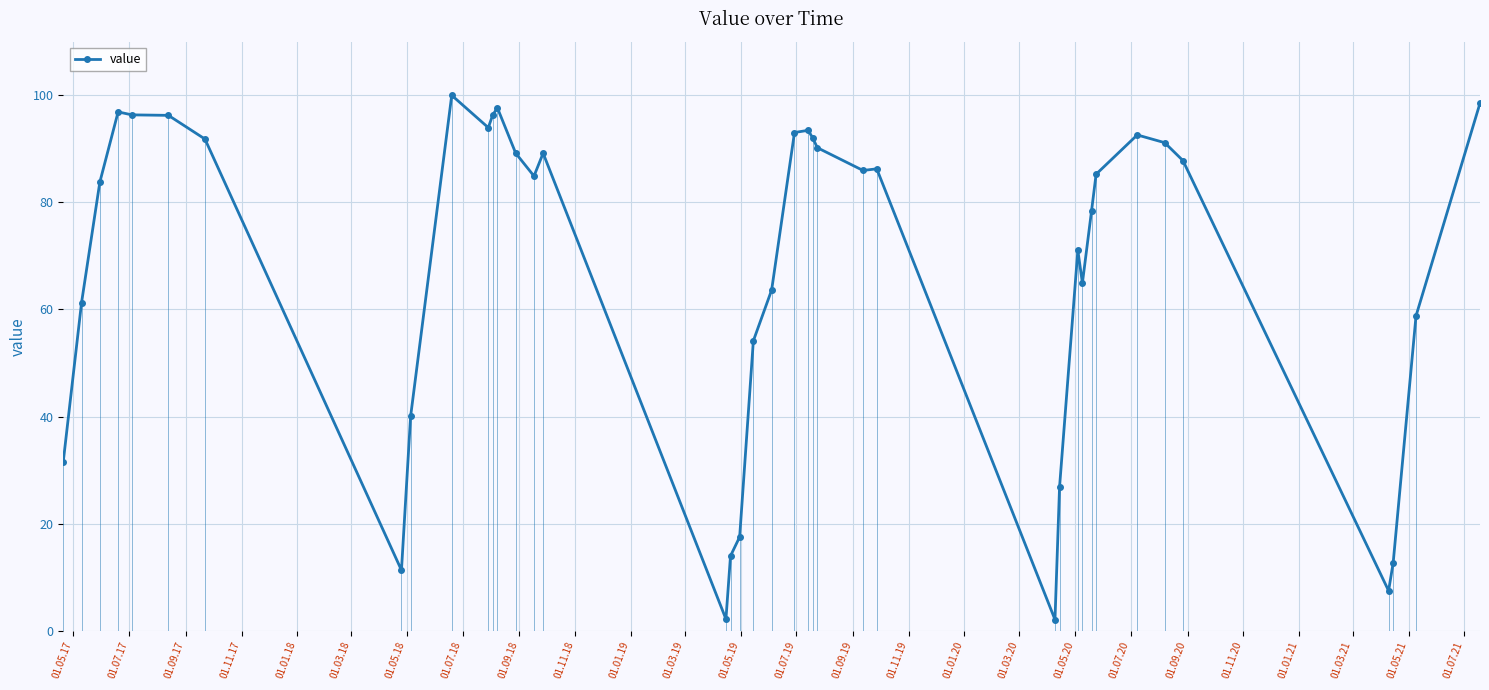

What is the maximum value for value?

100.0